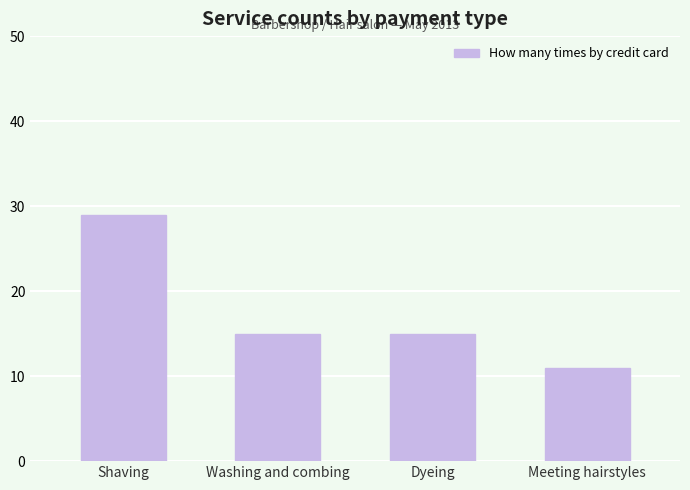

What is the sum of the values at Washing and combing and Shaving?

44